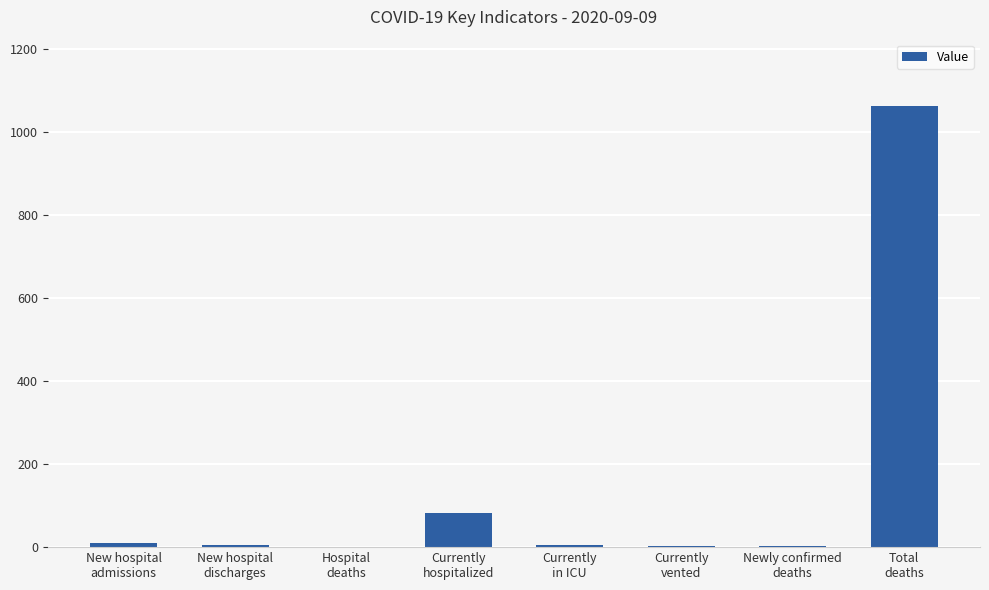

At which label is the value closest to 531?

Currently
hospitalized